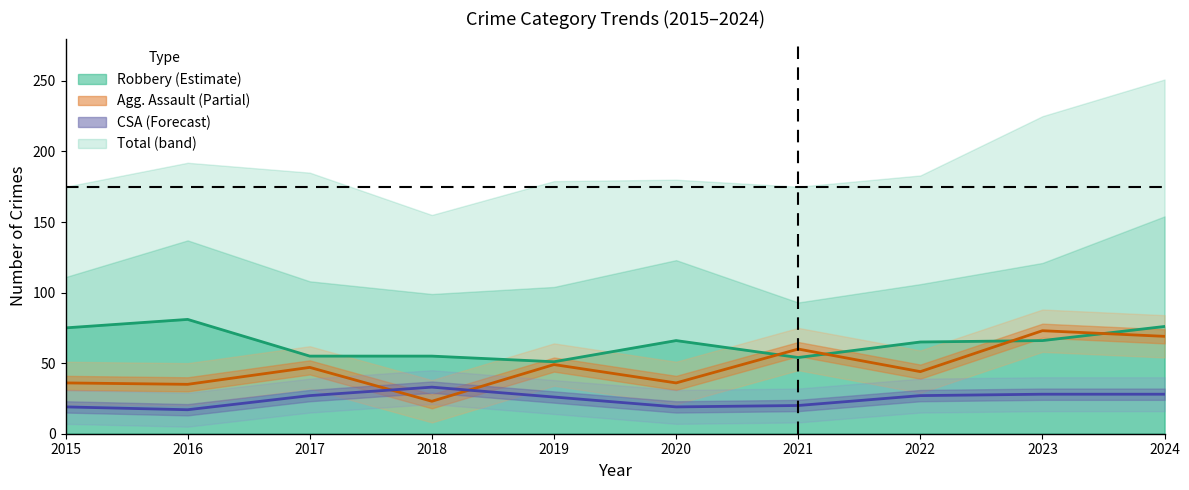

Between which two adjacent categories do CSA (line) and Agg. Assault (line) first intersect?

2017 and 2018